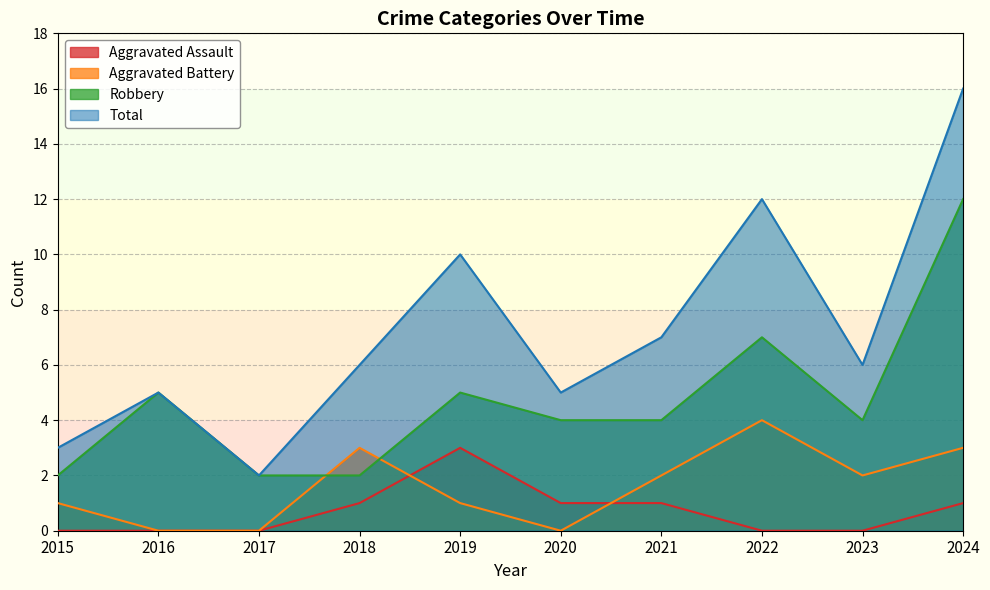

At which category does Robbery reach its first local peak?

2016